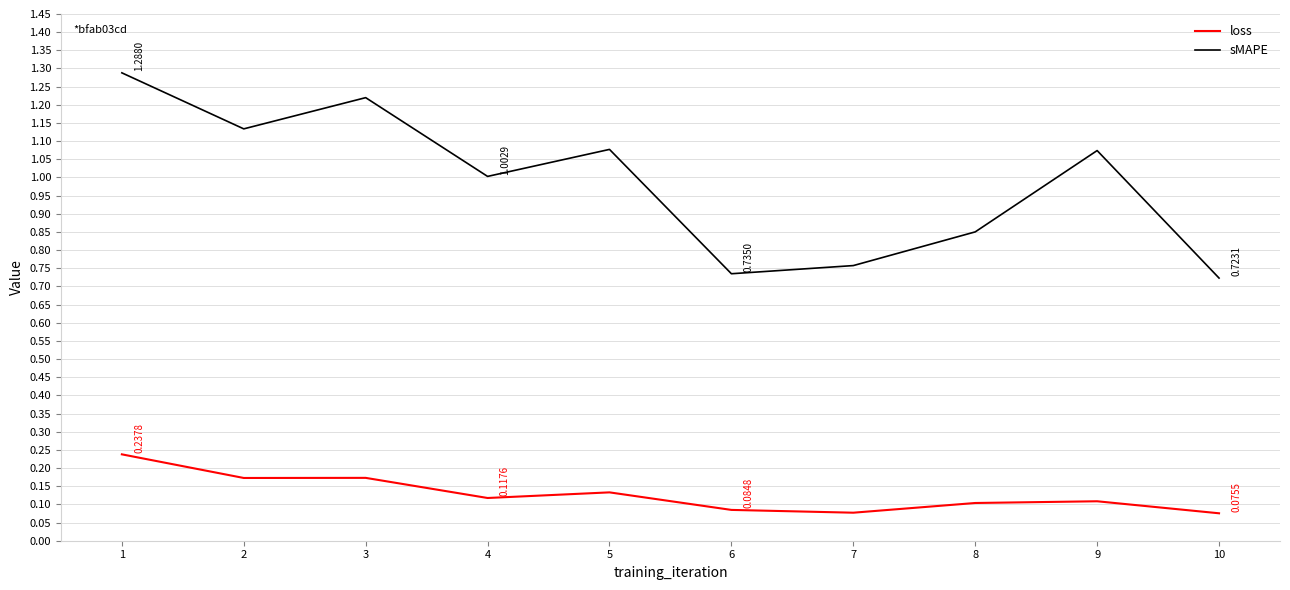

True or false: loss has more than 0 points higher than both neighbors.

True